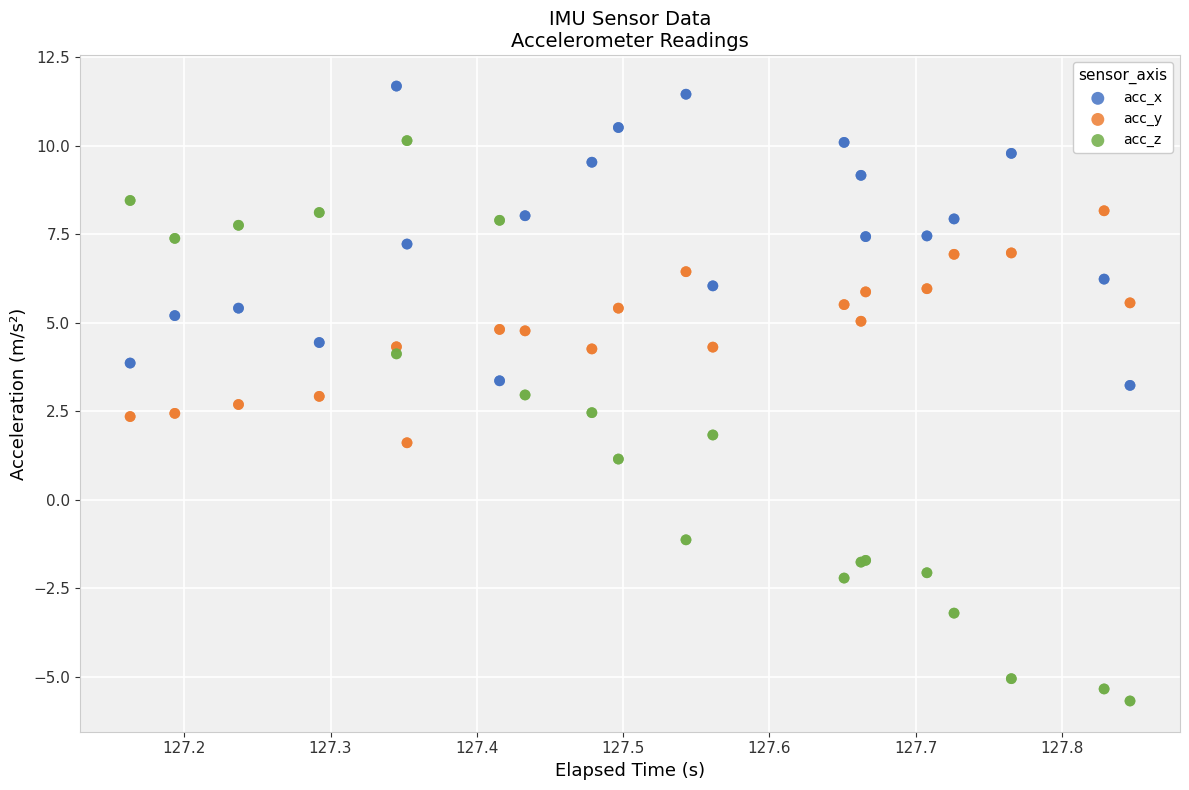

Which series has the widest spread of Y values?

acc_z